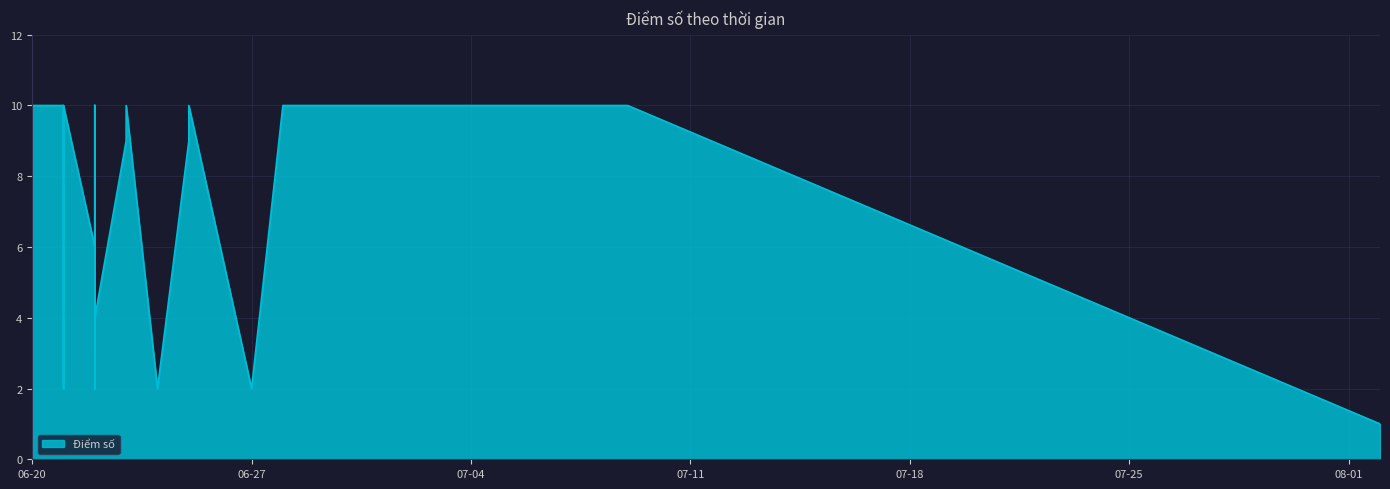

Is it true that the value at 2023-06-24 is 2?

True